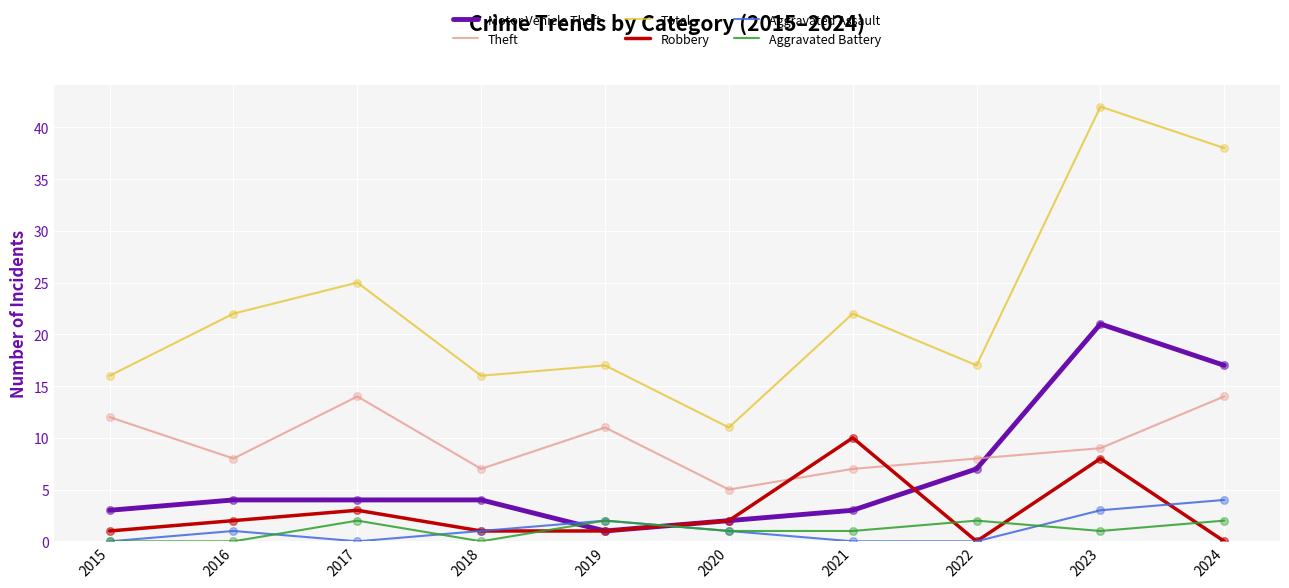

Which series has the largest total across all categories?

Total